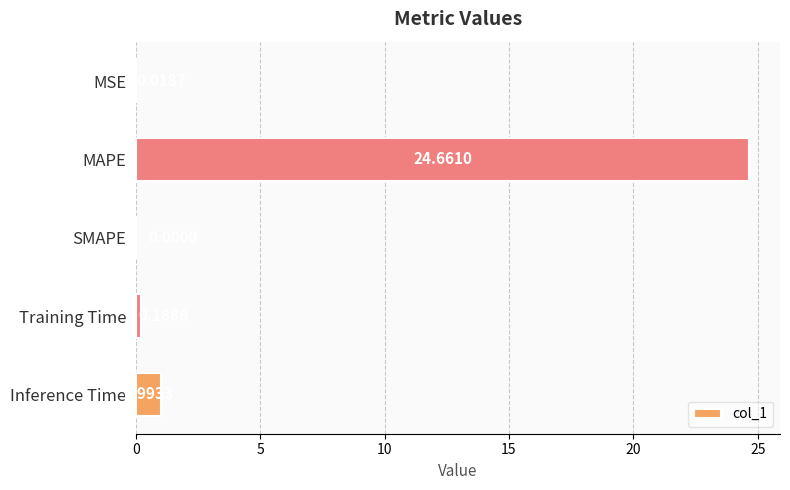

What is the sum of the values at Training Time and Inference Time?

1.2